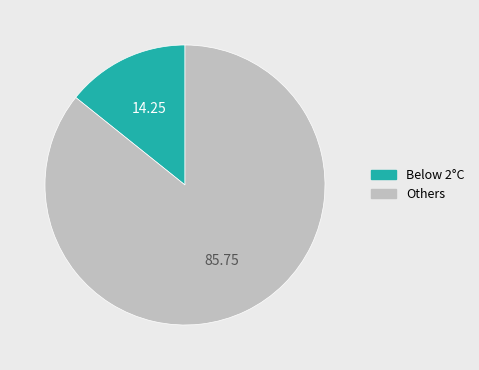

Is there any slice that represents more than half of the pie?

Yes